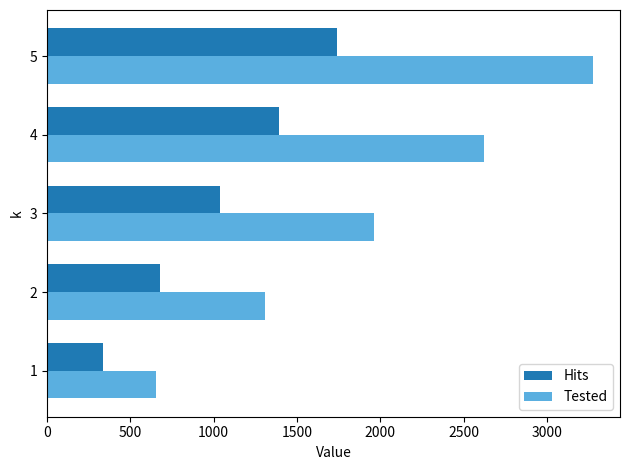

What is the sum of all Tested values?

9825